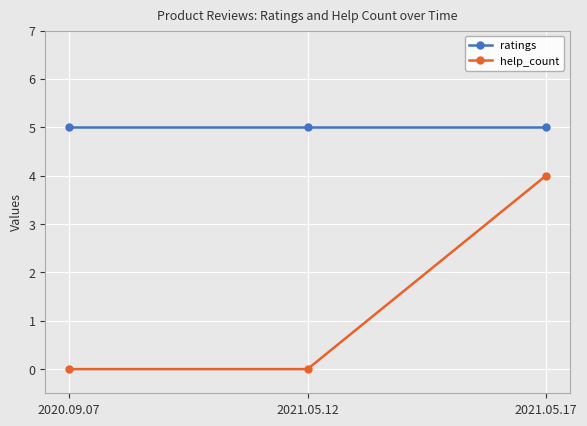

Reading left to right, transcribe all the data shown in this chart.

ratings: 5	5	5
help_count: 0	0	4